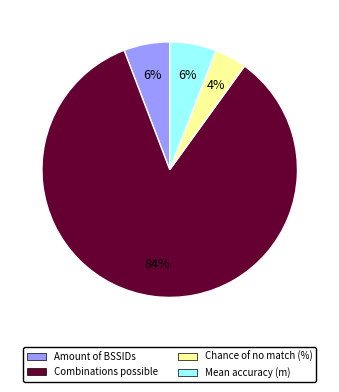

To the nearest percent, what is the difference between the largest and smallest slice percentages?

80%